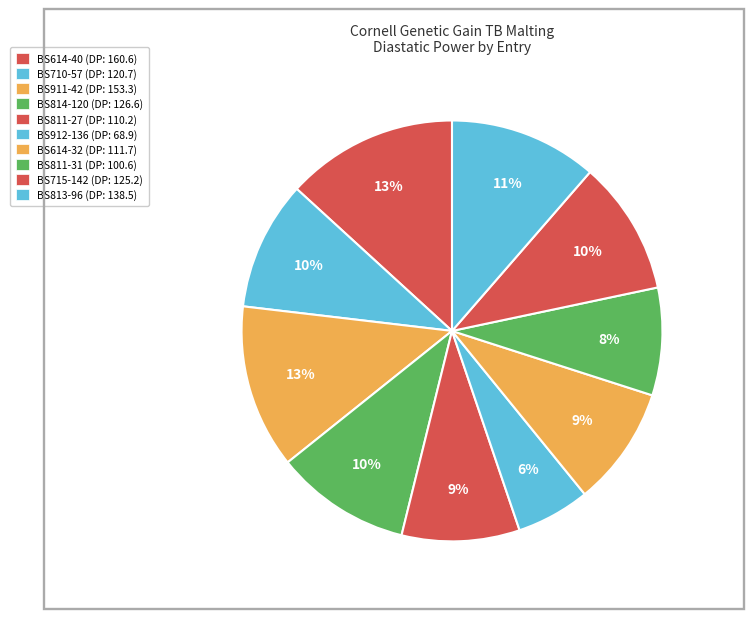

Rank the categories by value from lowest to highest.

BS912-136, BS811-31, BS811-27, BS614-32, BS710-57, BS715-142, BS814-120, BS813-96, BS911-42, BS614-40